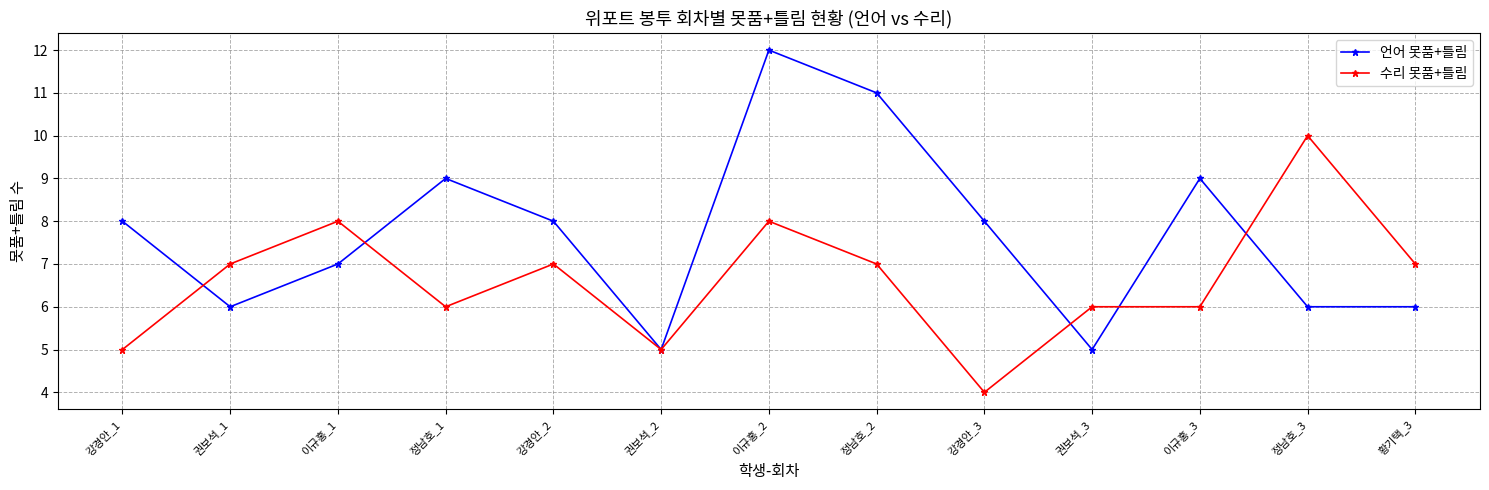

What is the label of the 7th point from the left?

이규홍_2